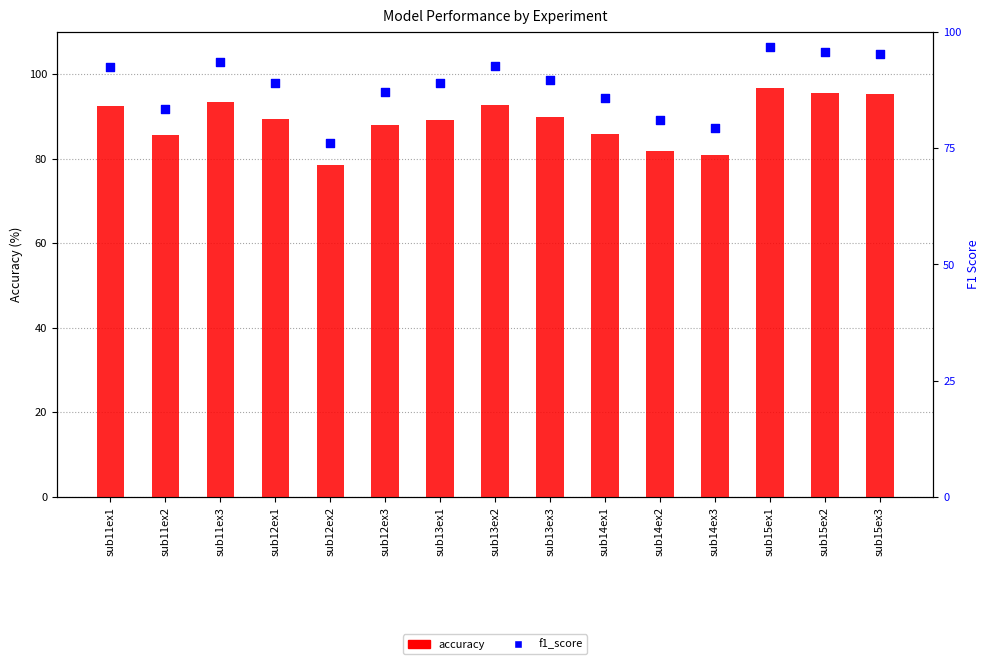

What is the total value across all series at sub13ex2?

93.6